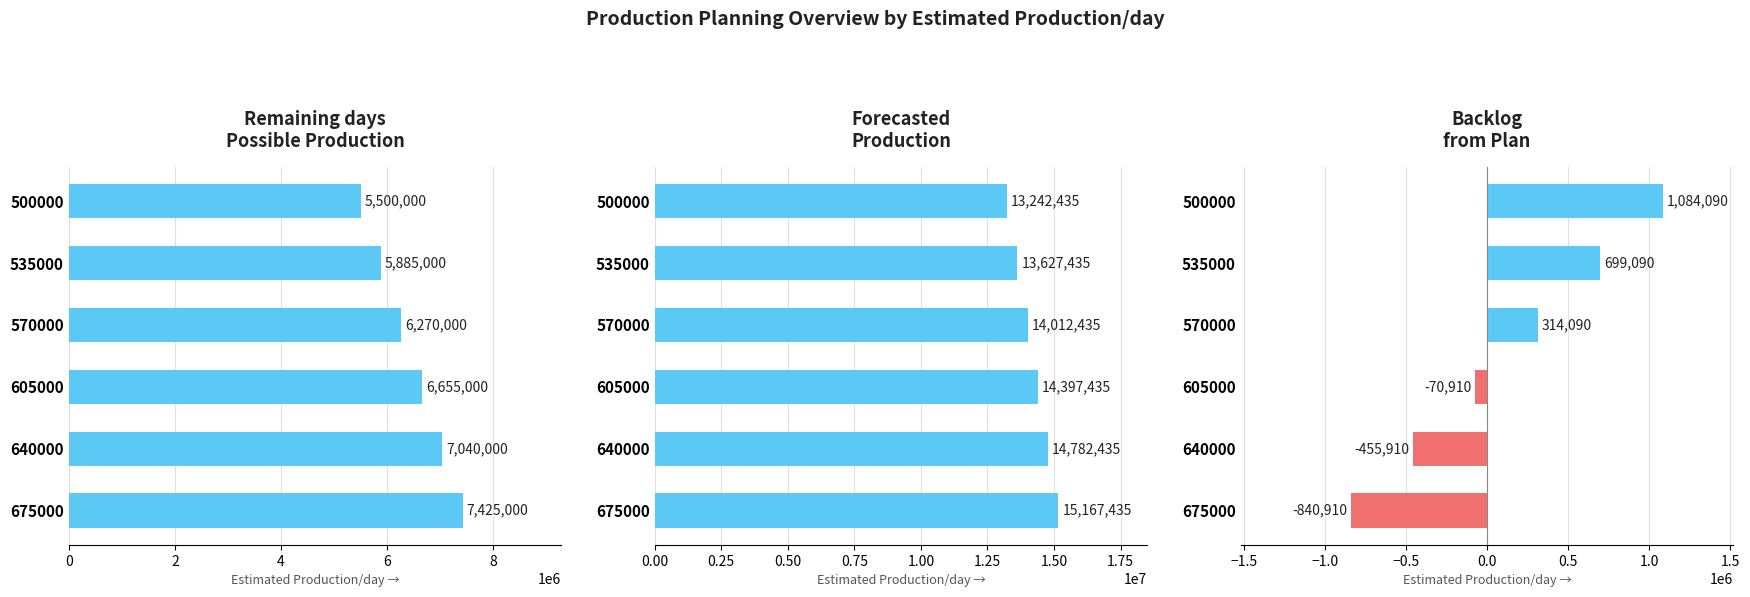

What are all the series names shown in the legend?

Remaining days Possible Production, Forecasted production, Backlog from plan